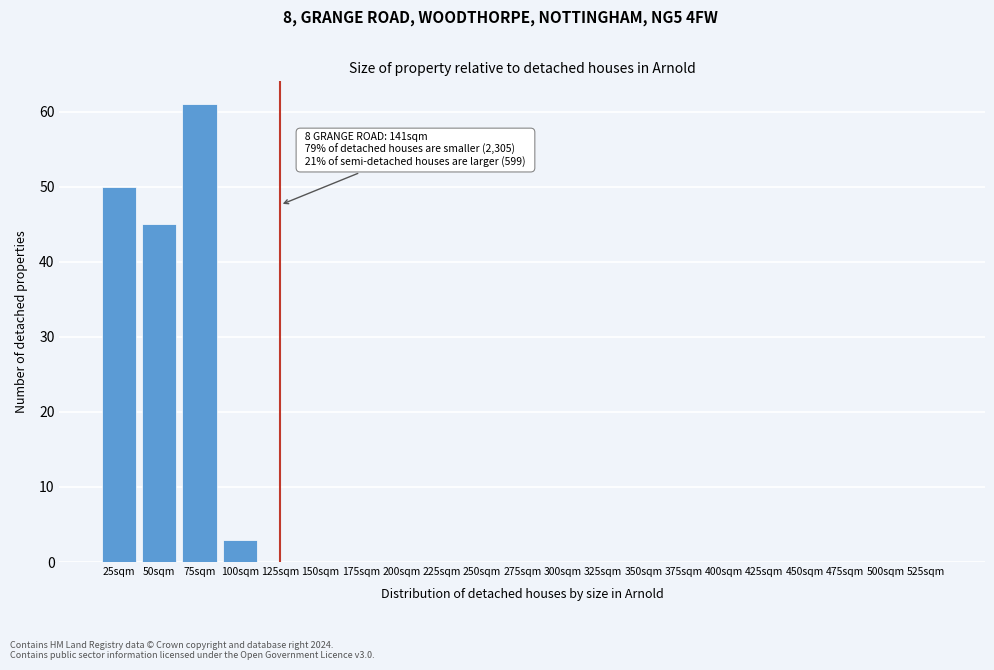

Reading right to left, transcribe all the data shown in this chart.

525sqm=0	500sqm=0	475sqm=0	450sqm=0	425sqm=0	400sqm=0	375sqm=0	350sqm=0	325sqm=0	300sqm=0	275sqm=0	250sqm=0	225sqm=0	200sqm=0	175sqm=0	150sqm=0	125sqm=0	100sqm=3	75sqm=61	50sqm=45	25sqm=50